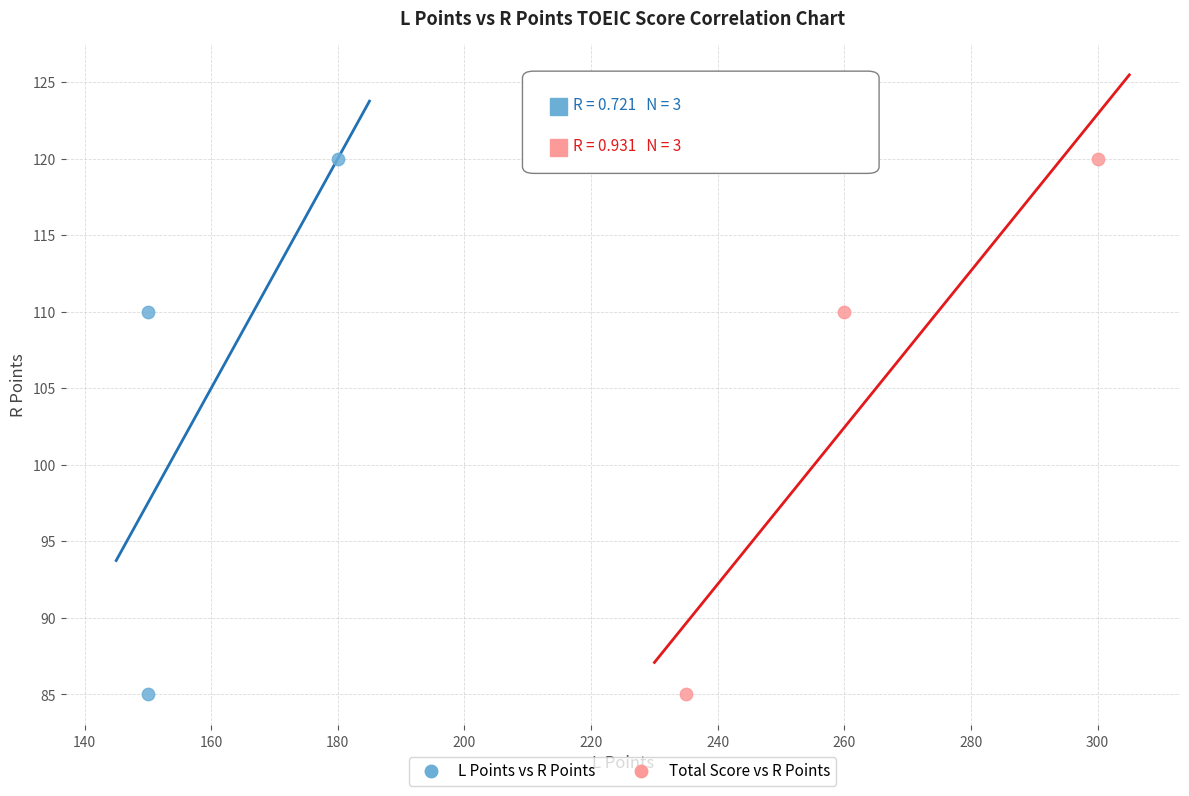

What are all the series names shown in the legend?

L Points vs R Points, Total Score vs R Points